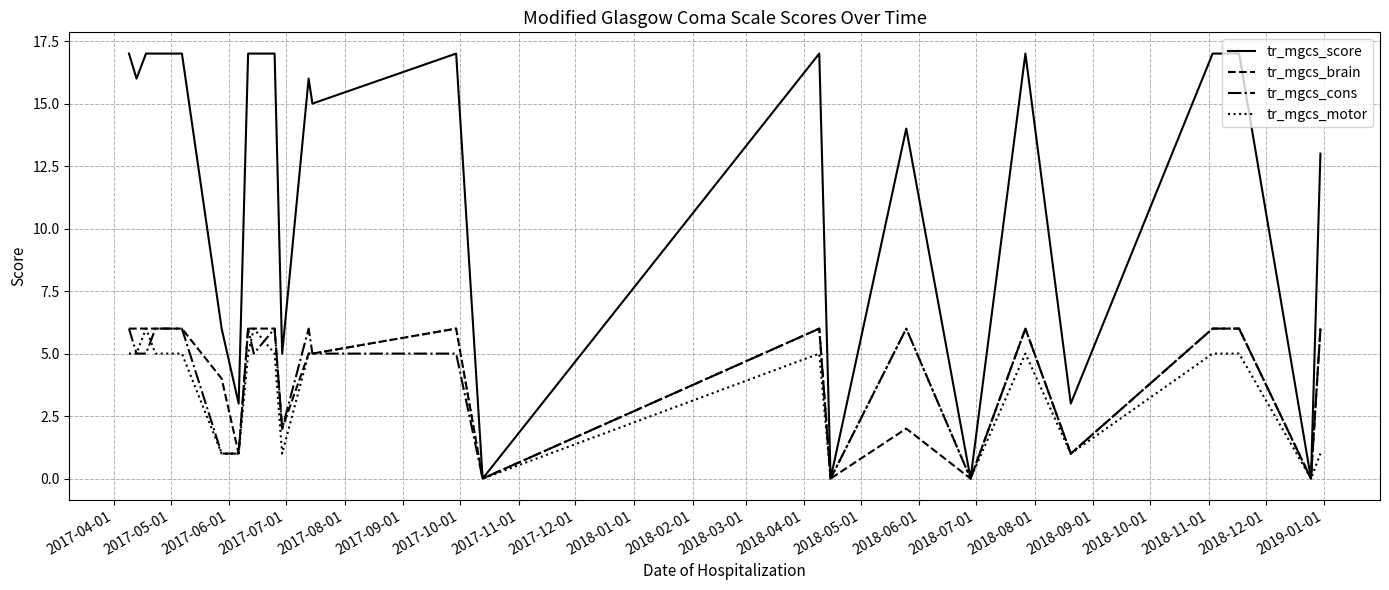

Which series has the largest range (max minus min)?

tr_mgcs_score